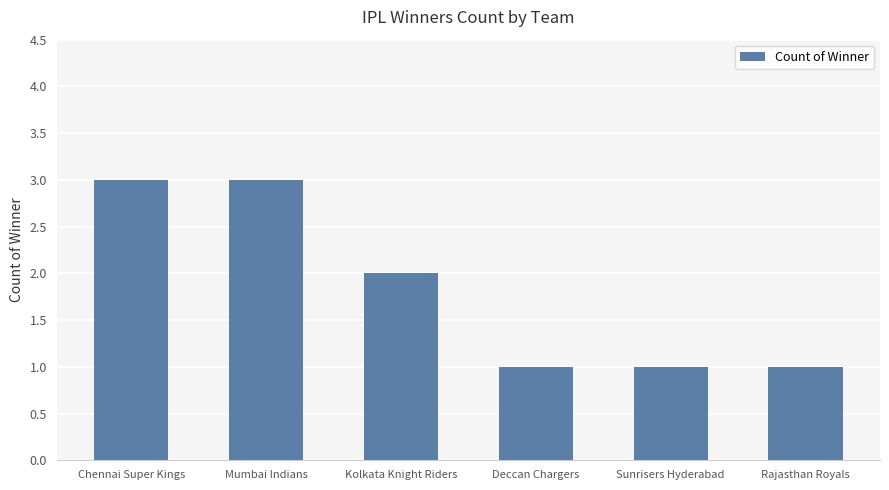

What is the change in value from Chennai Super Kings to Deccan Chargers?

-2